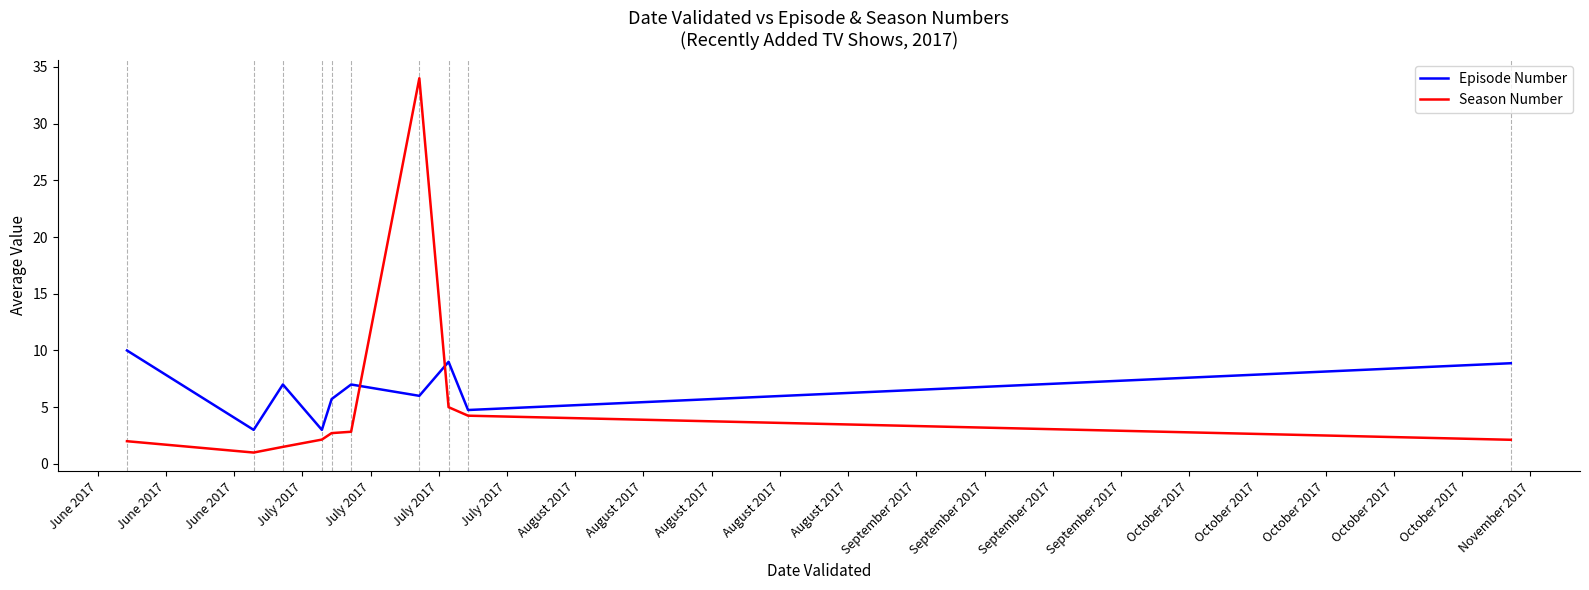

What is the minimum value shown in the chart?

1.0